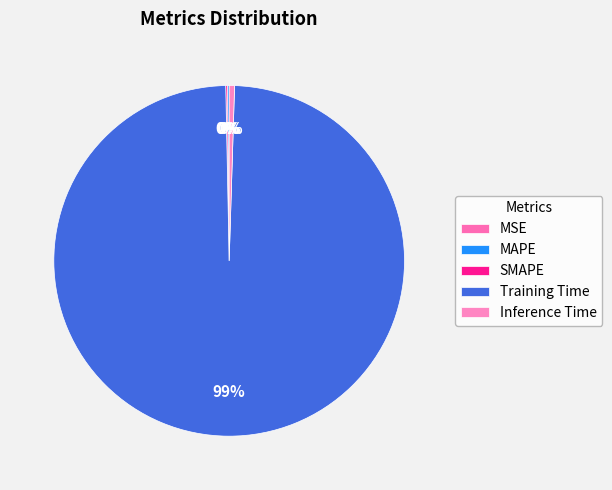

Combined, what portion of the pie is Training Time and MAPE?

99.4%